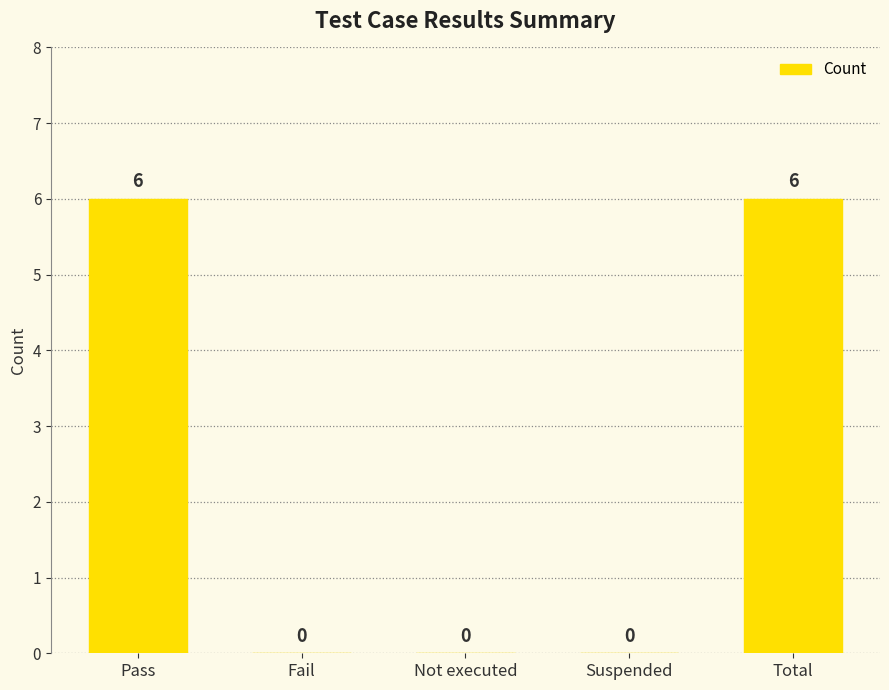

Reading left to right, what are all the values shown in this chart?

6	0	0	0	6